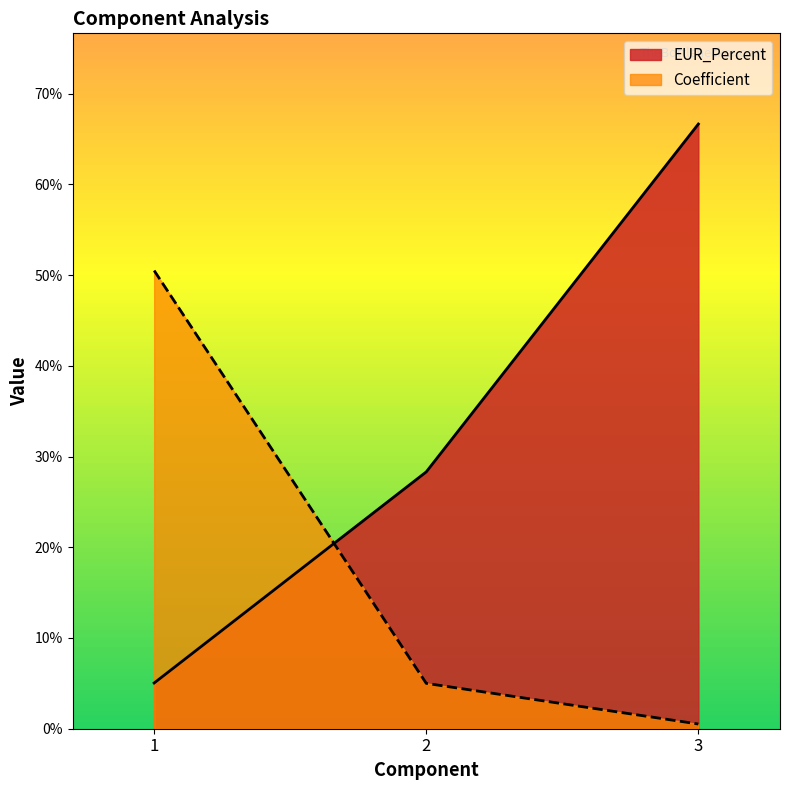

List the series in order of their overall mean, highest first.

EUR_Percent, Coefficient